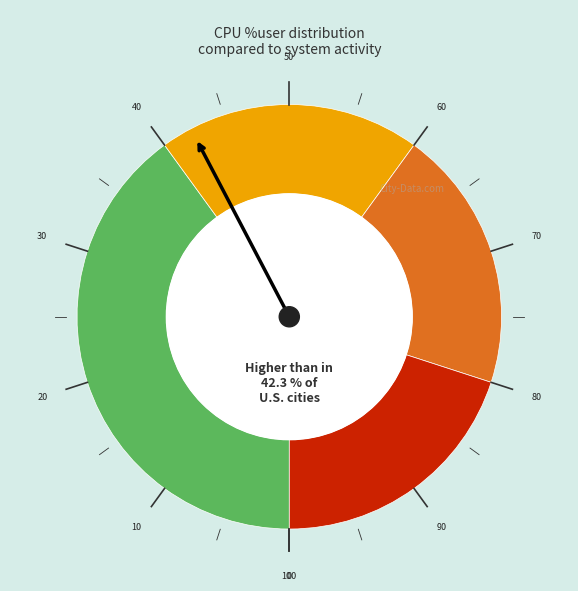

Is there a majority slice in this chart?

No